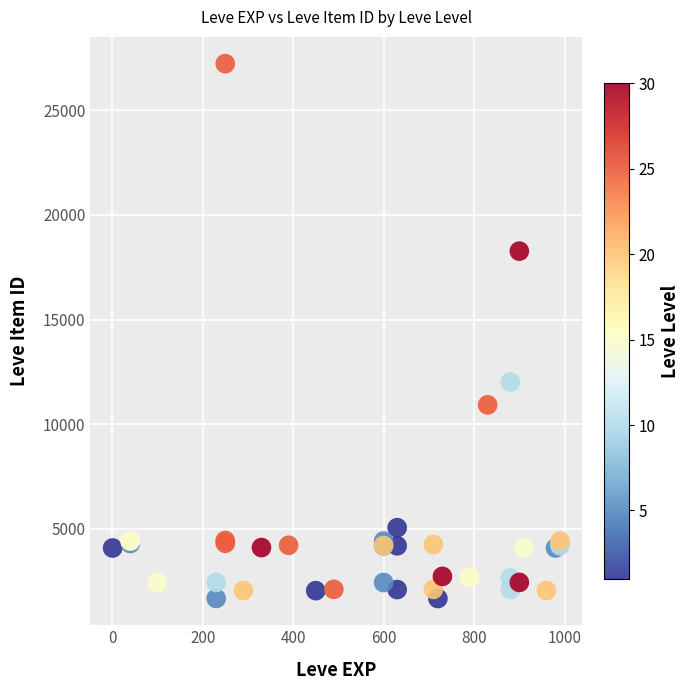

What Y value in the scatter plot is closest to 14448?

12018